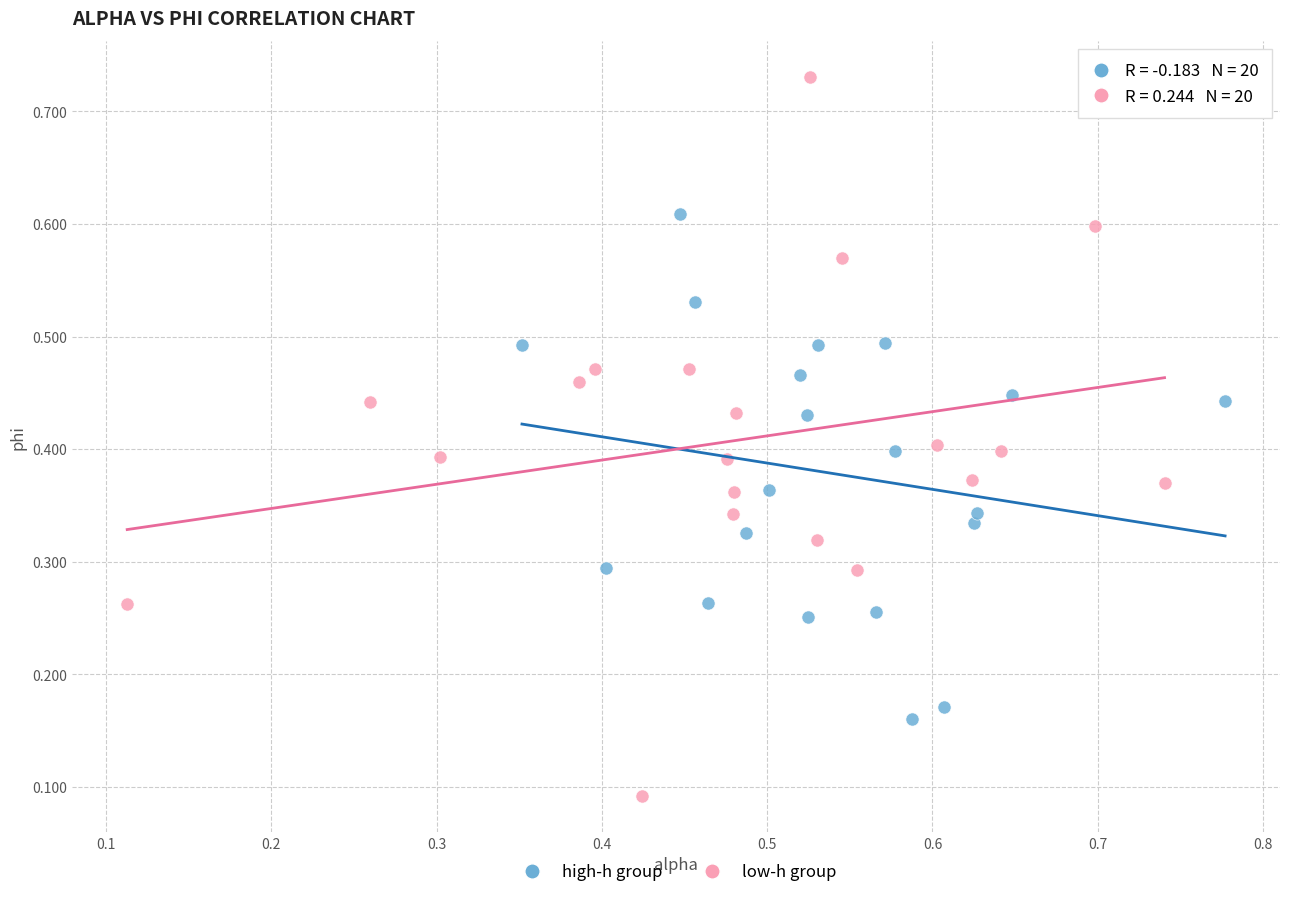

Which series reaches the minimum Y coordinate?

low-h group